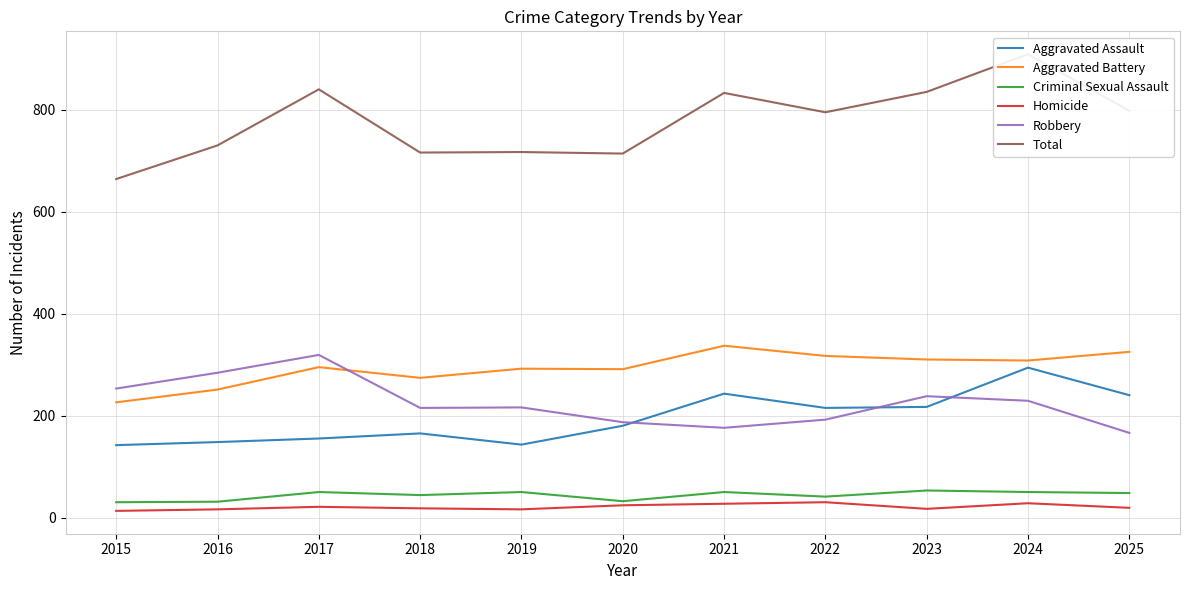

True or false: Aggravated Assault and Aggravated Battery intersect in this chart.

False